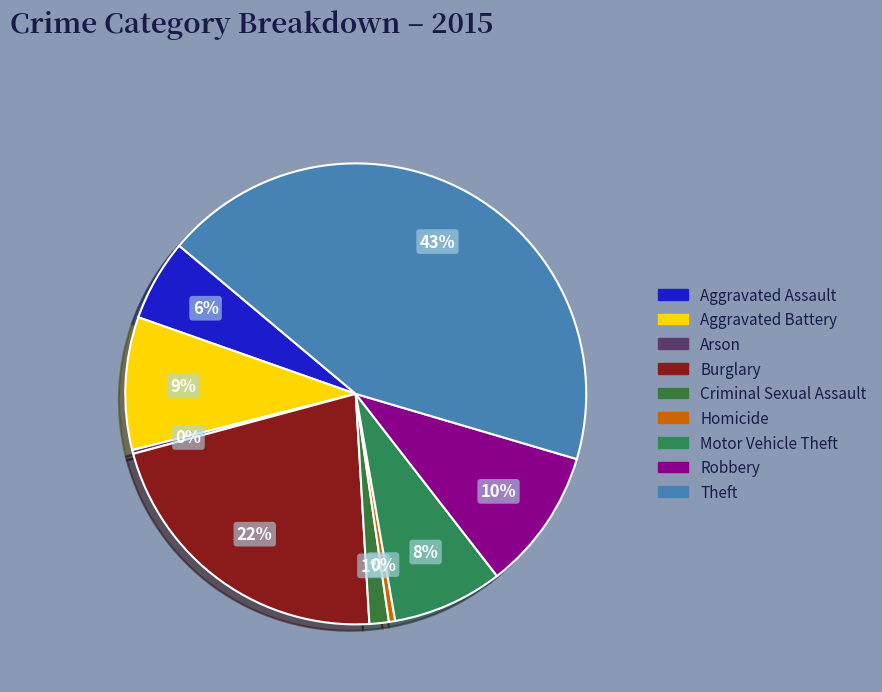

Is Motor Vehicle Theft the majority of the pie?

No